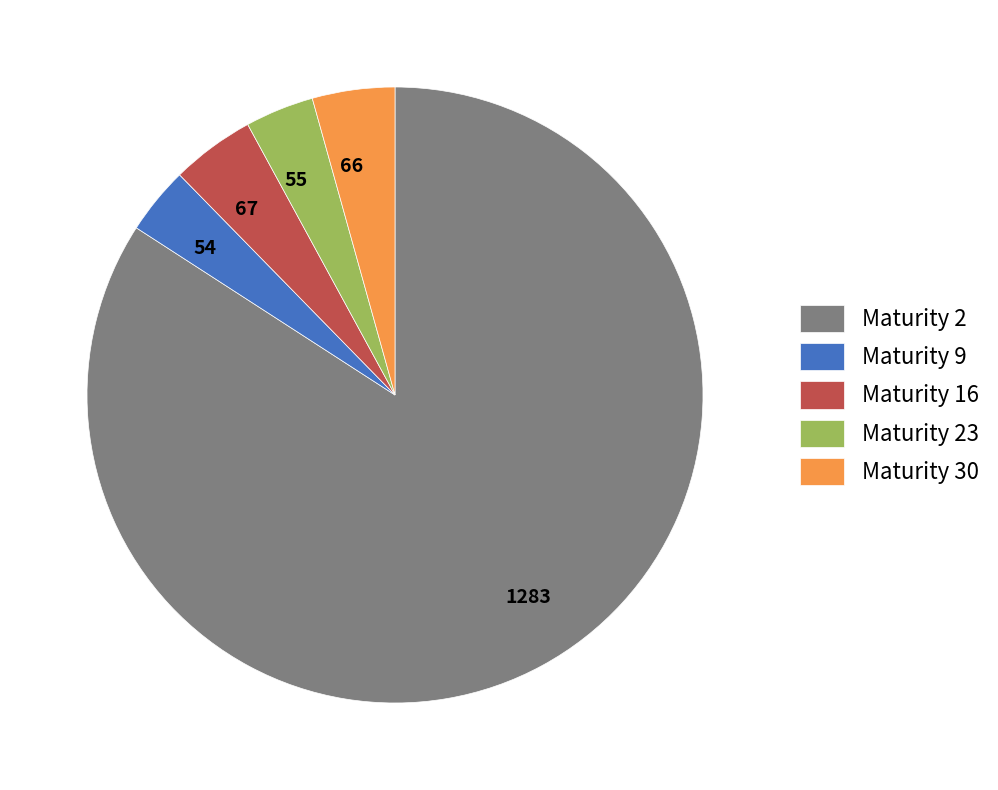

The Maturity 16 slice represents 4% of the pie. True or false?

True